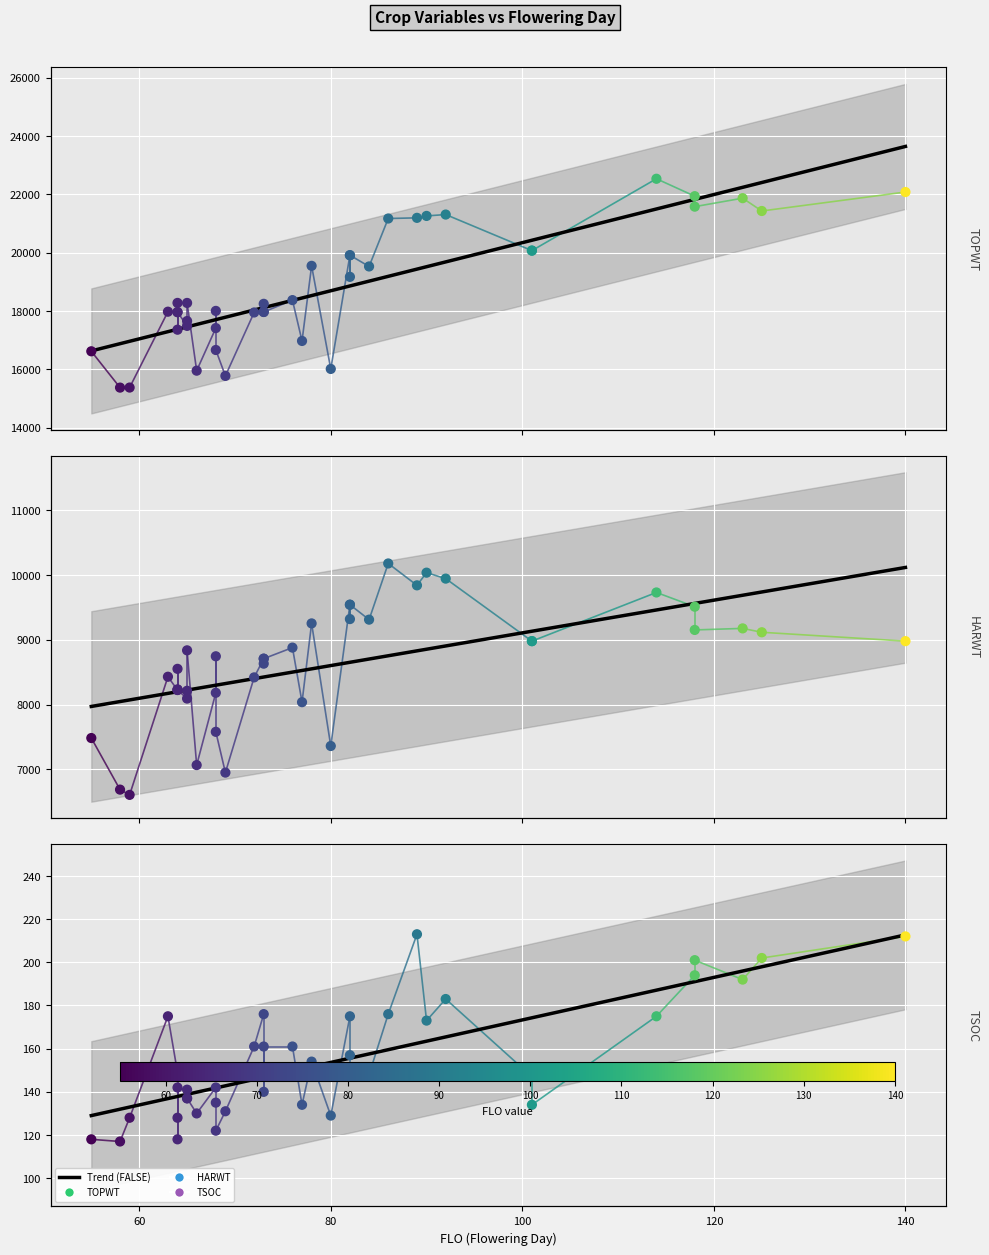

Is the value of HARWT at 120 greater than the value of TSOC at 27?

Yes